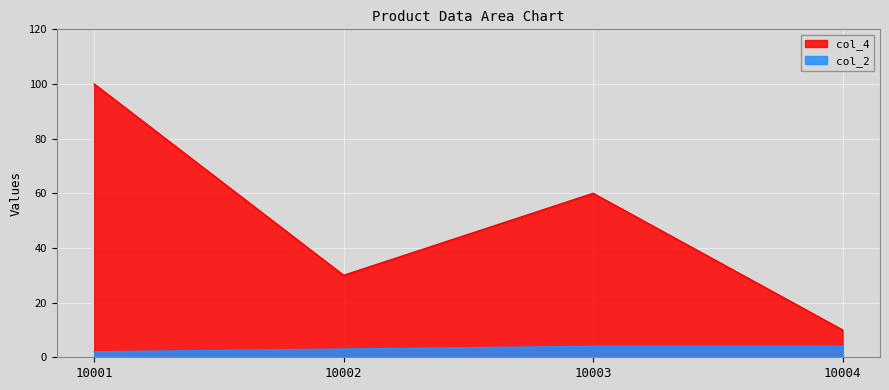

Where does the col_4 series first go above 60?

10001